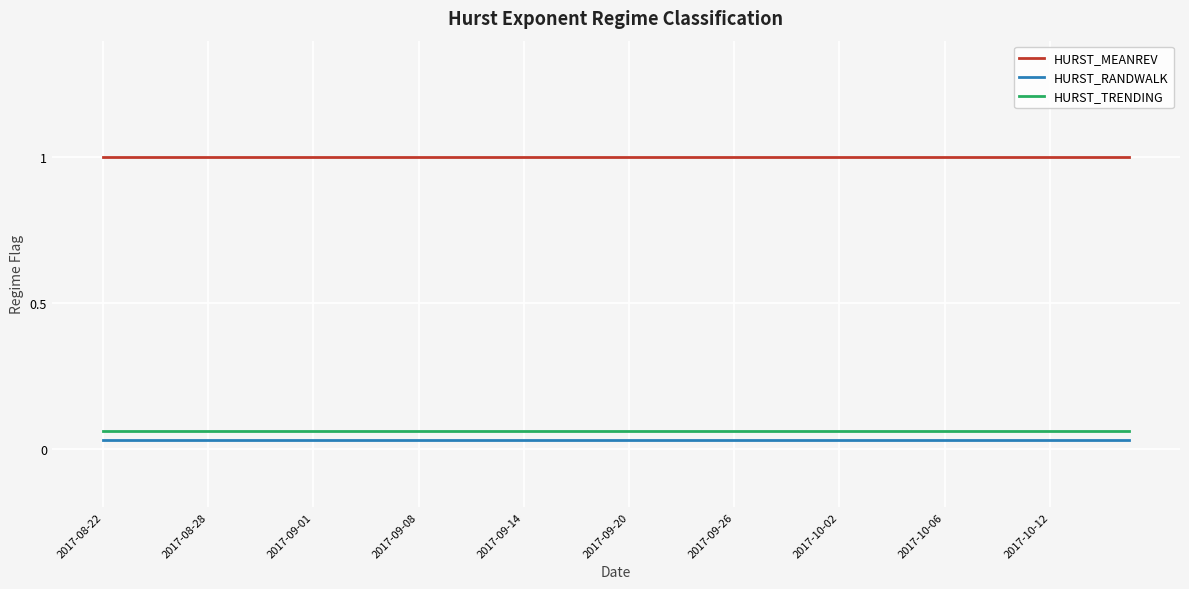

What are all the series names shown in the legend?

HURST_MEANREV, HURST_RANDWALK, HURST_TRENDING